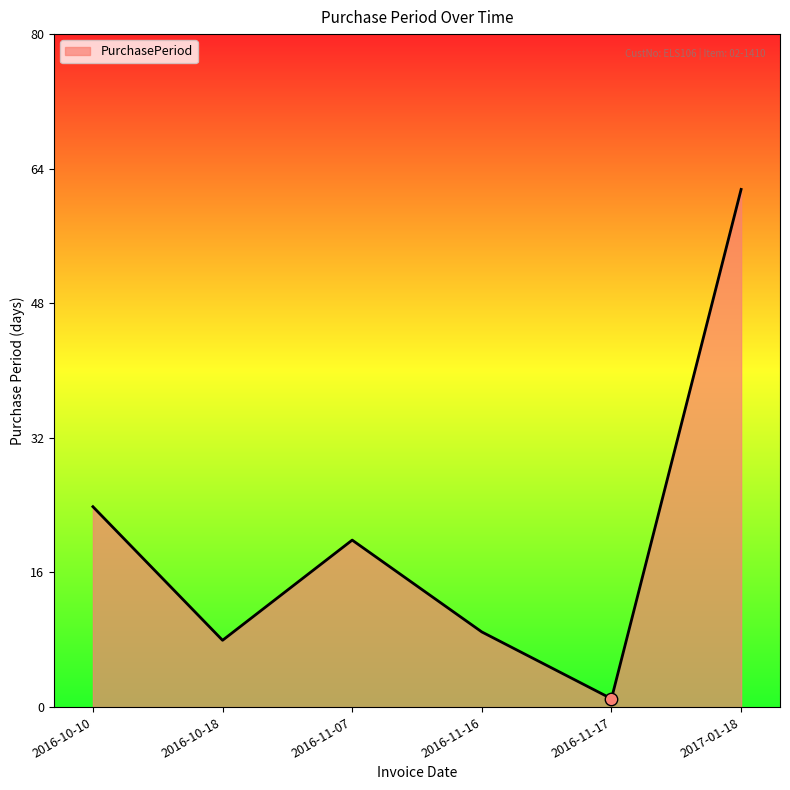

Which has a higher value, 2017-01-18 or 2016-10-10?

2017-01-18